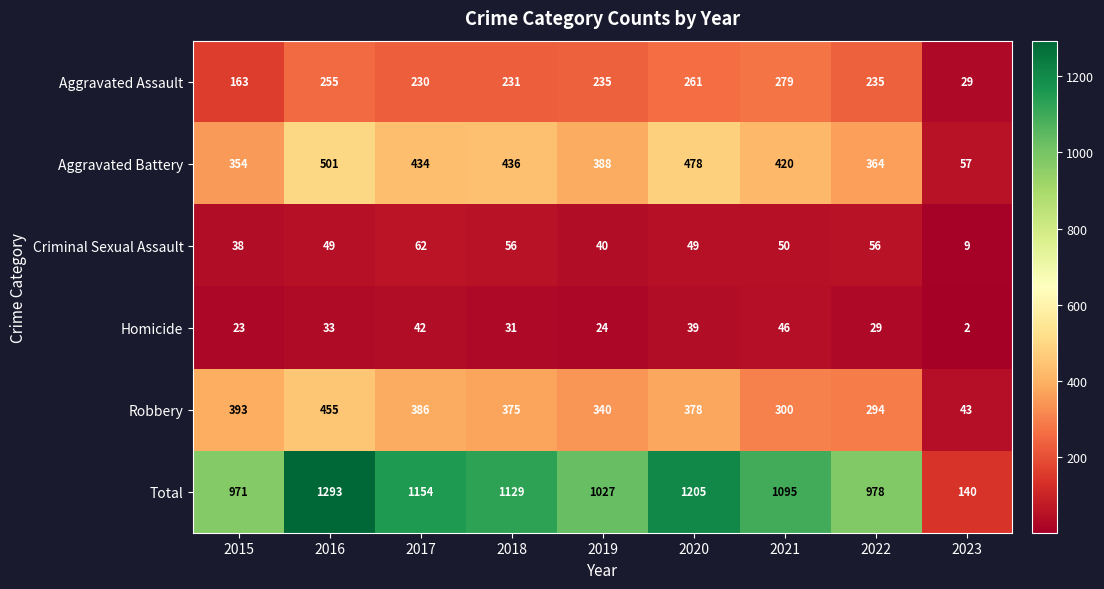

How many distinct data groups are displayed?

6